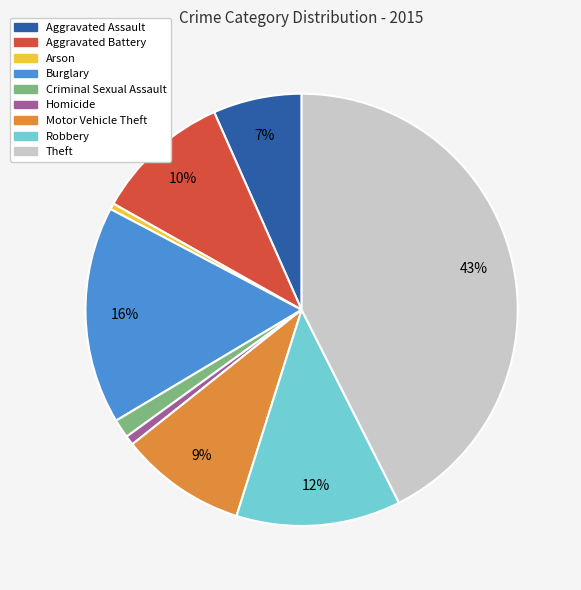

To the nearest percent, what percentage of the pie is Aggravated Assault?

7%